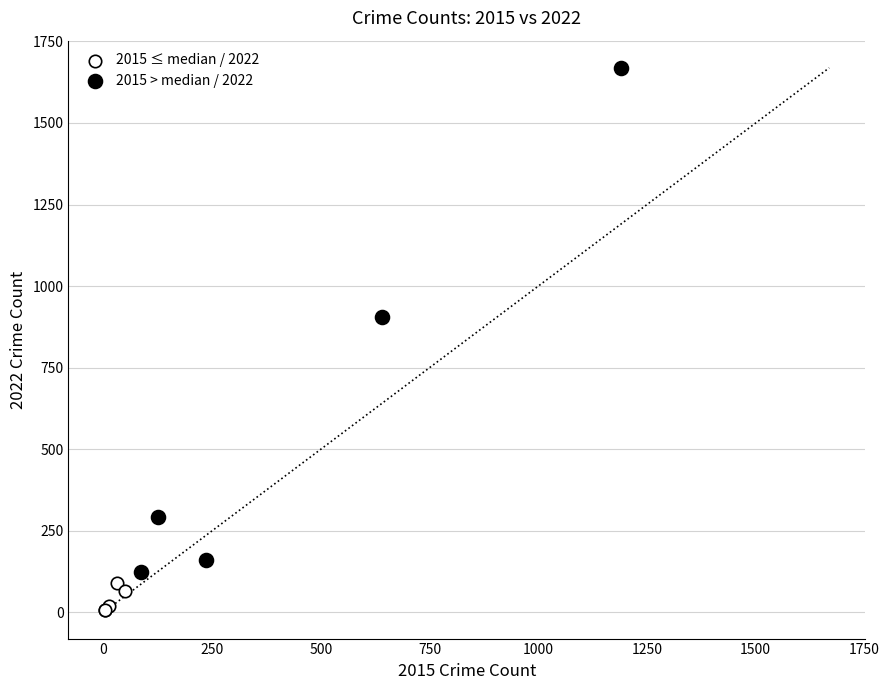

Which series has the largest Y range (max minus min)?

2015 > median / 2022